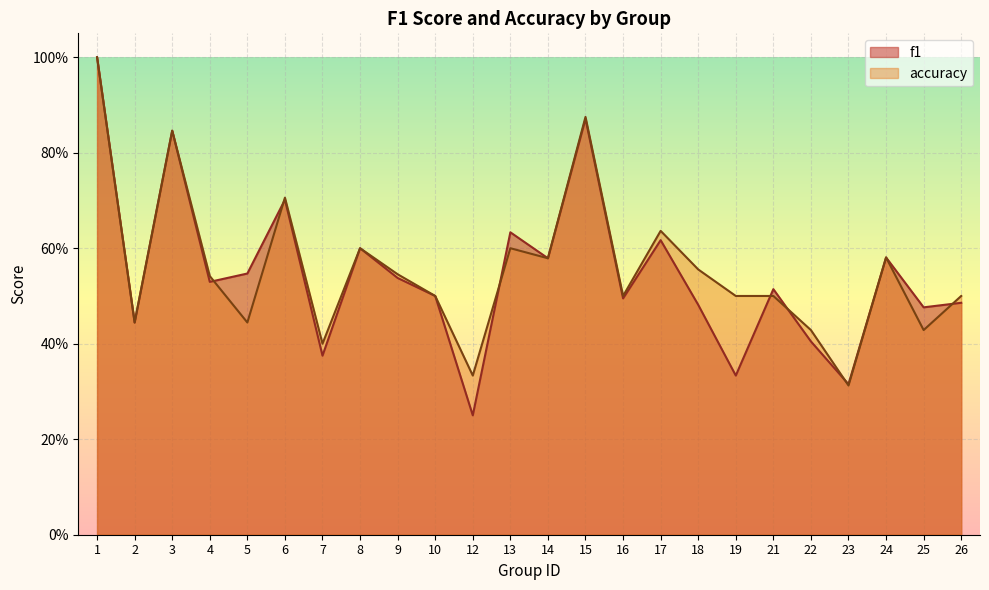

At which category does accuracy reach its first local peak?

3